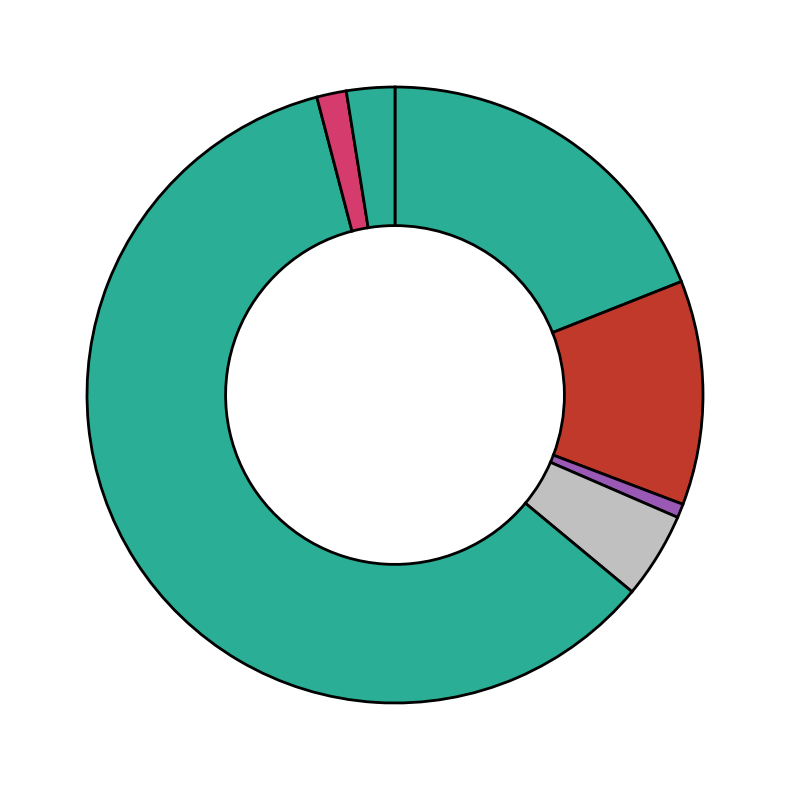

Count the number of slices in the pie.

7